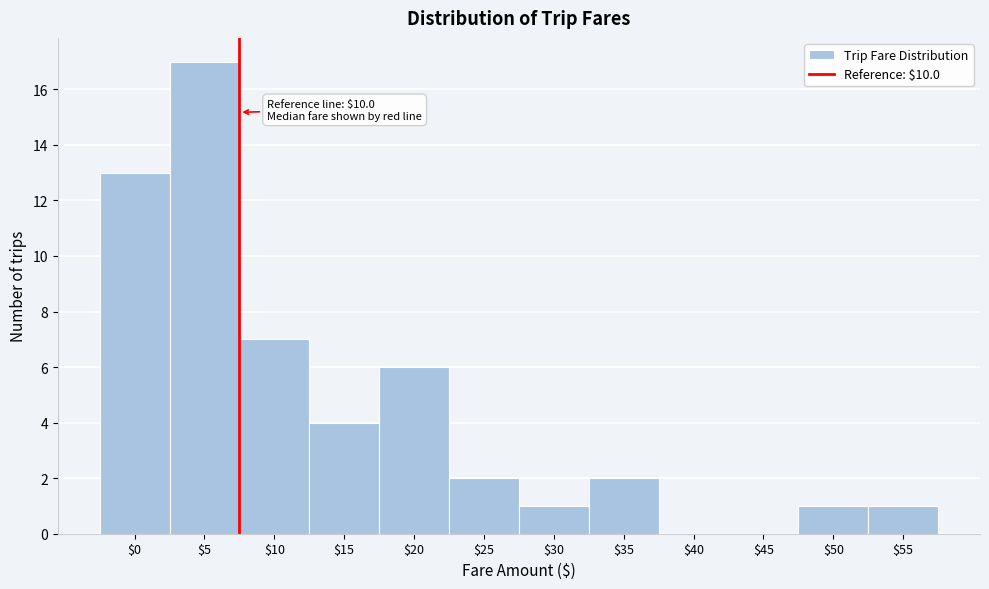

Where is the data nearest to the value 8?

$10